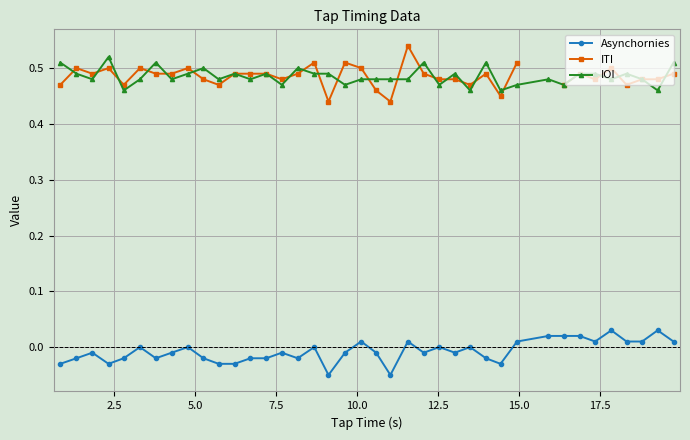

What are all the series names shown in the legend?

Asynchornies, ITI, IOI